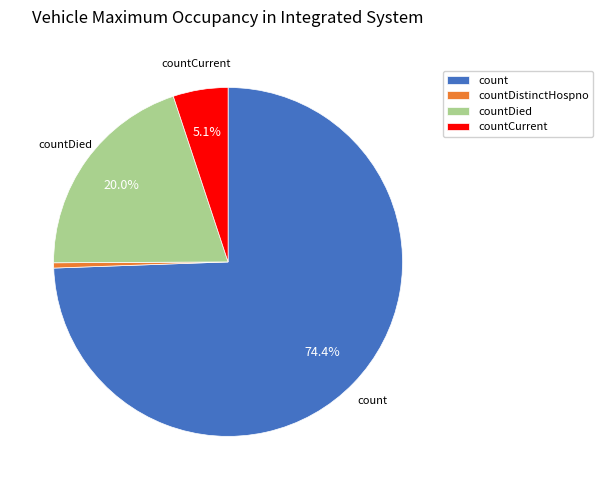

Is there any slice that represents more than half of the pie?

Yes